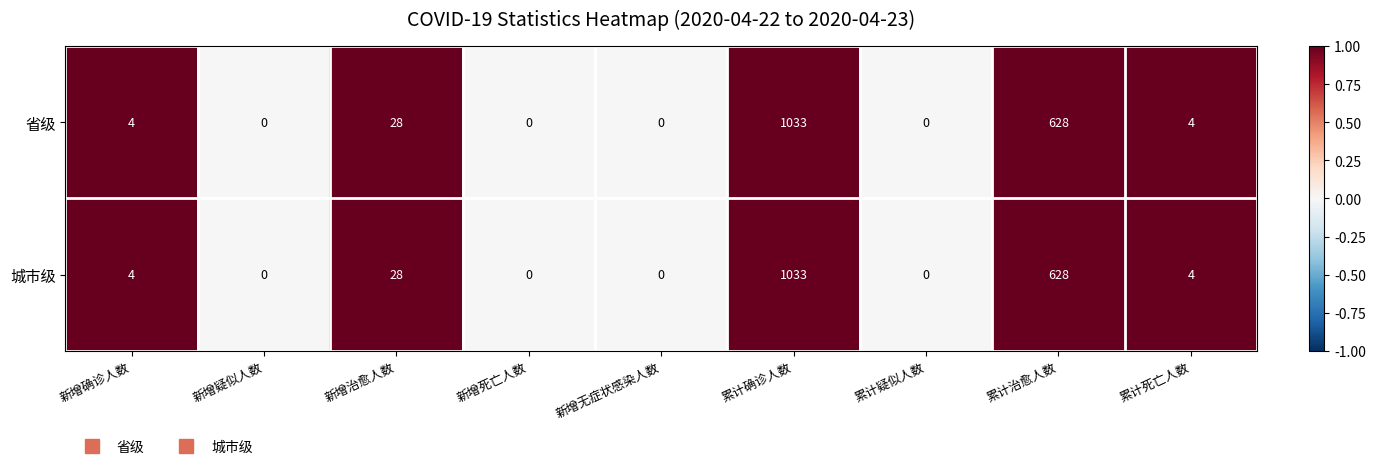

At which category does the chart reach its peak across all series?

累计确诊人数